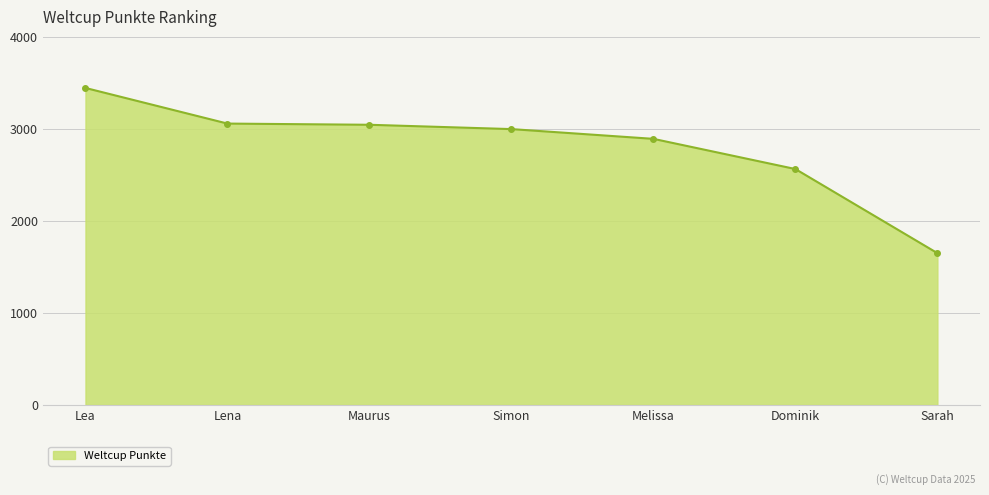

How many lines are shown in the chart?

1